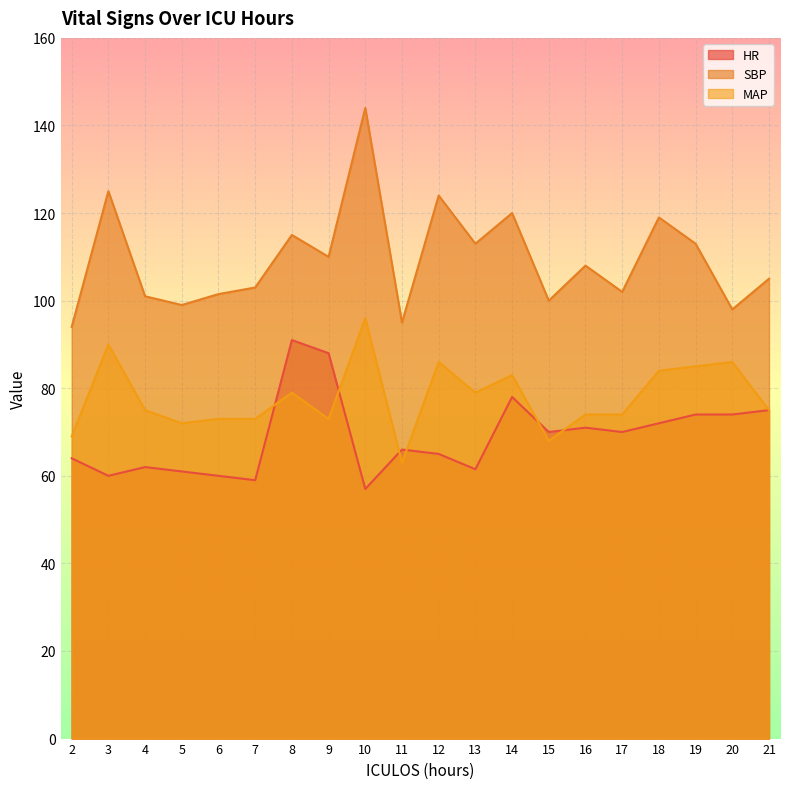

How many data points in MAP are above 75?

9